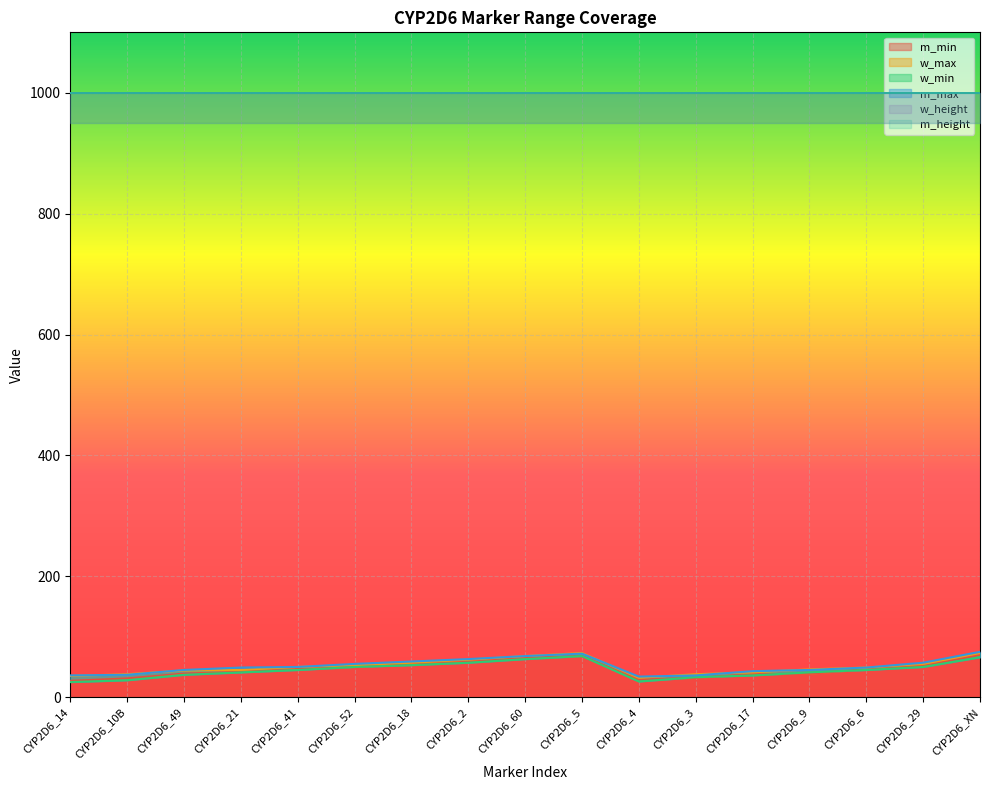

True or false: m_min has more than 1 interior local peaks.

False